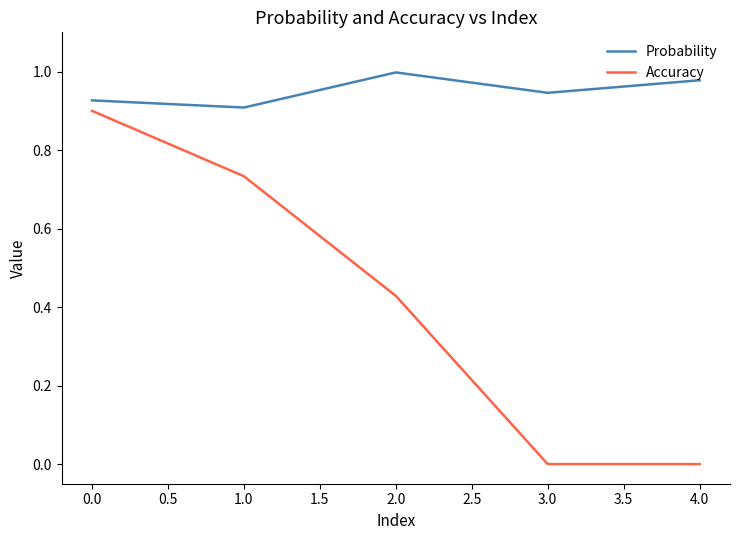

Which series changed the most between 0.0 and 2.0?

Accuracy